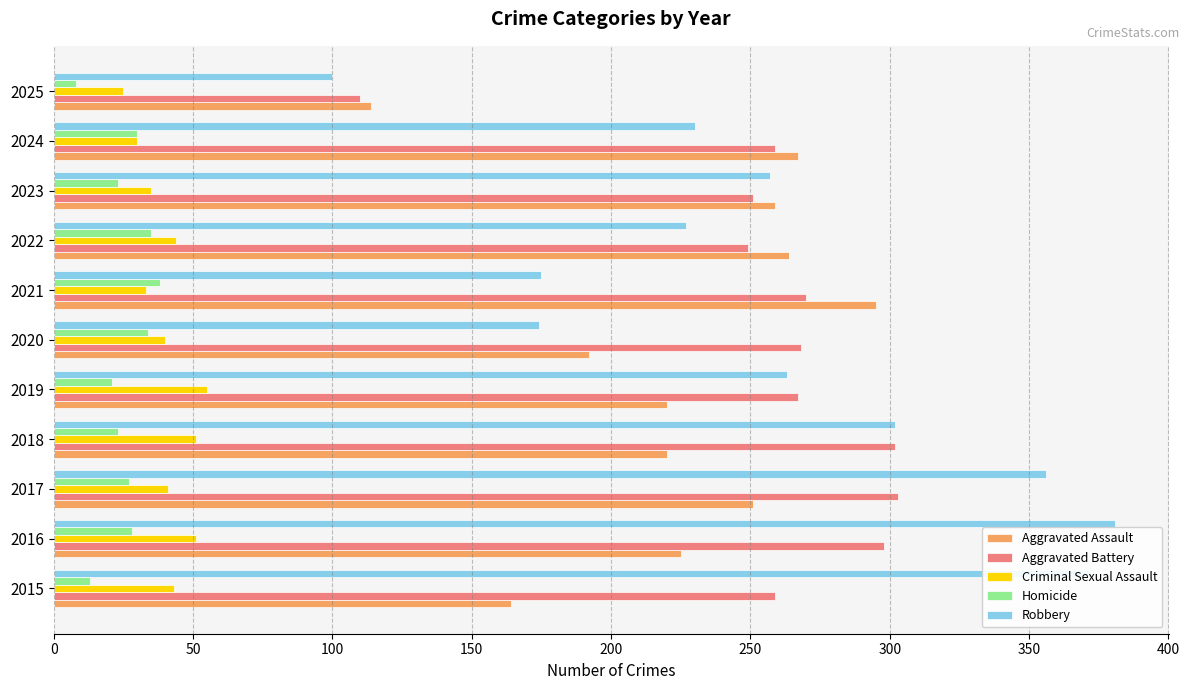

What is the difference between the maximum and minimum values in the Criminal Sexual Assault series?

30